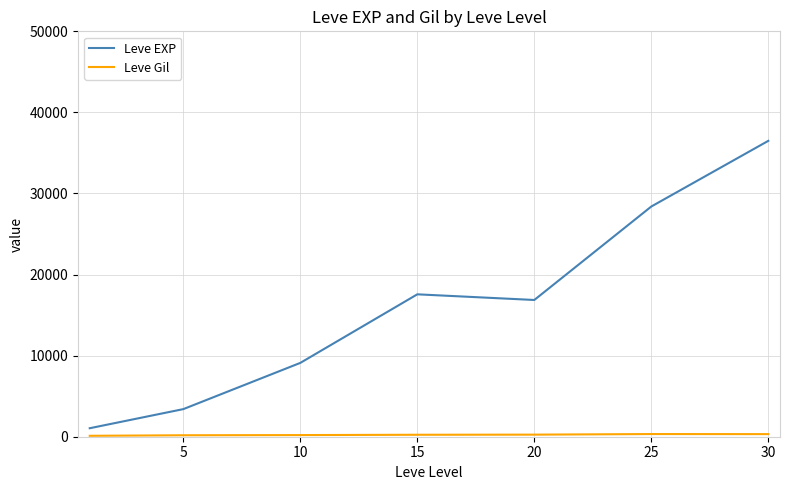

Which series has the widest spread of values?

Leve EXP